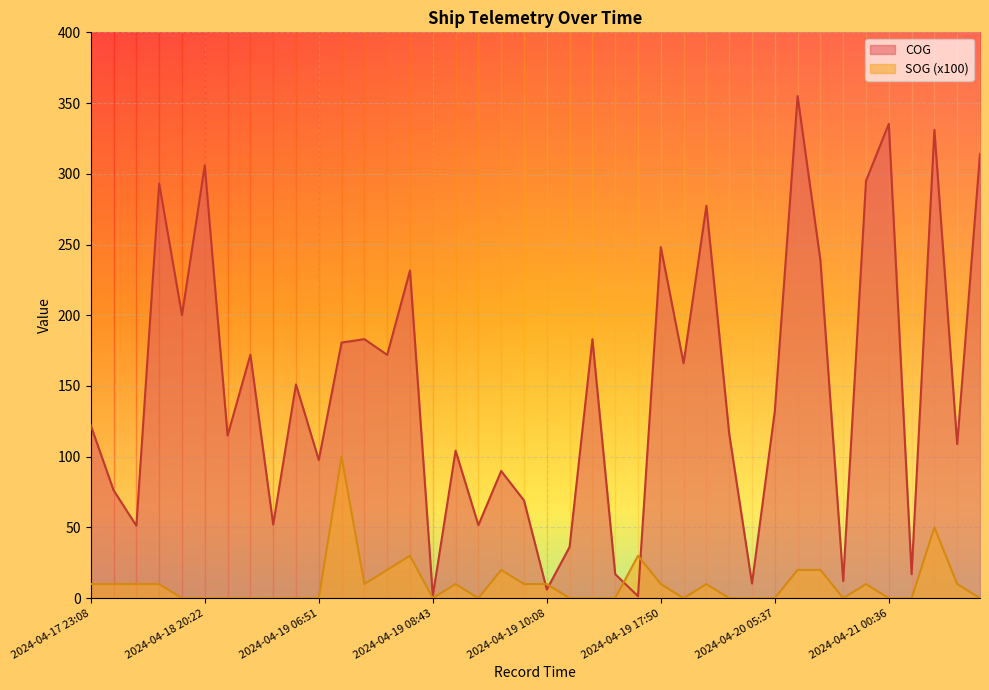

The SOG series shows 10.0 at 2024-04-20 23:26. True or false?

True